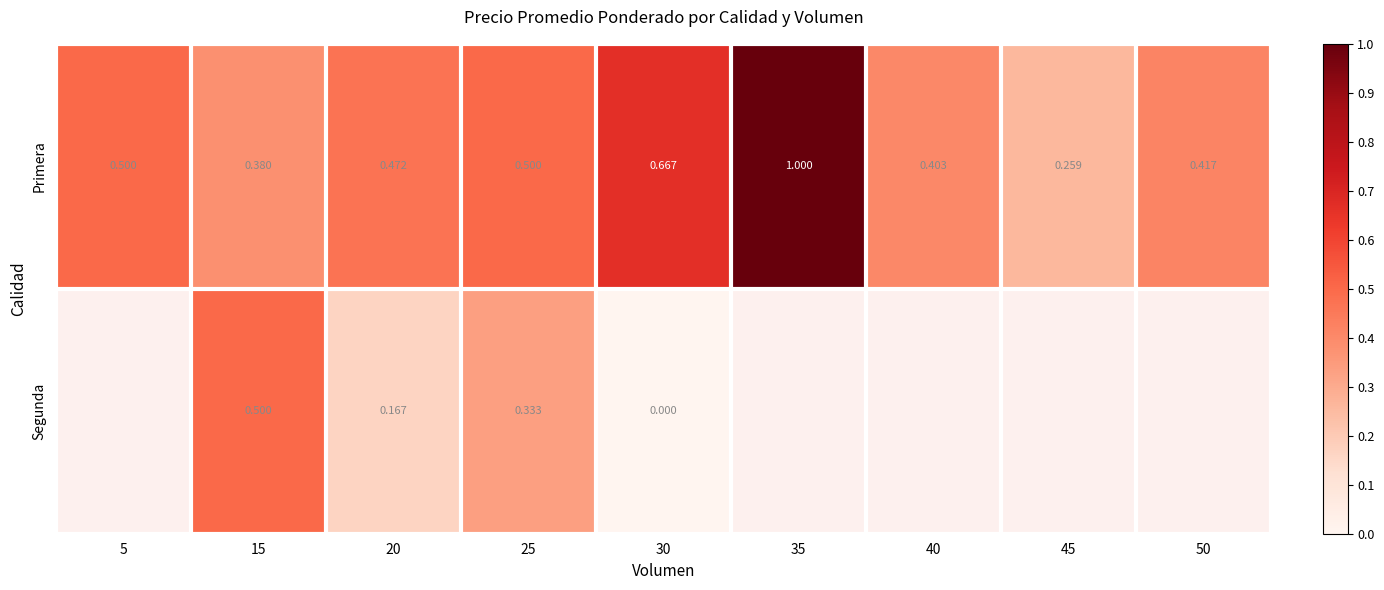

What is the difference between the Primera values at 40 and 30?

0.3